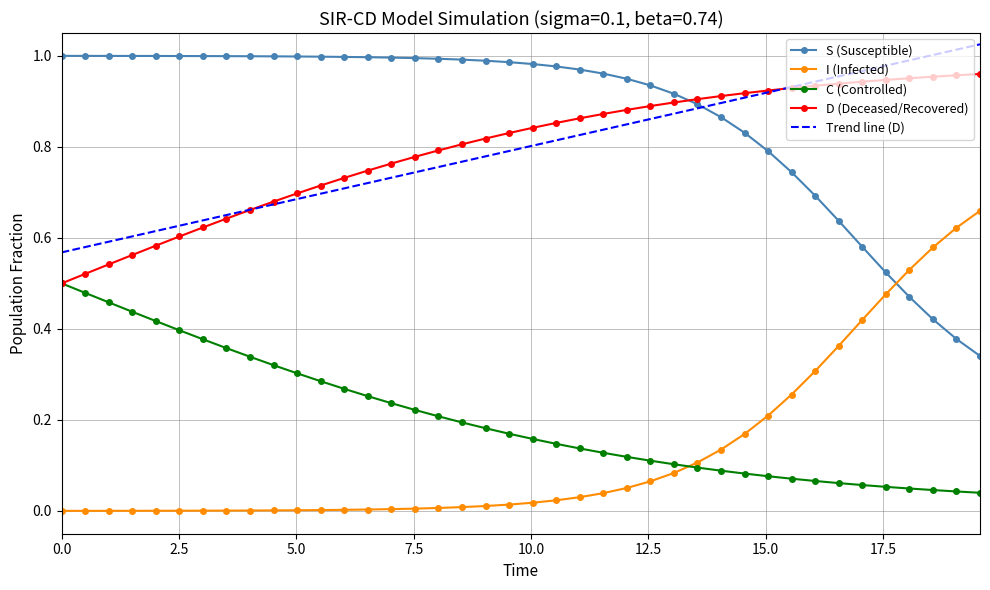

True or false: I (Infected) and Trend line (D) intersect in this chart.

False